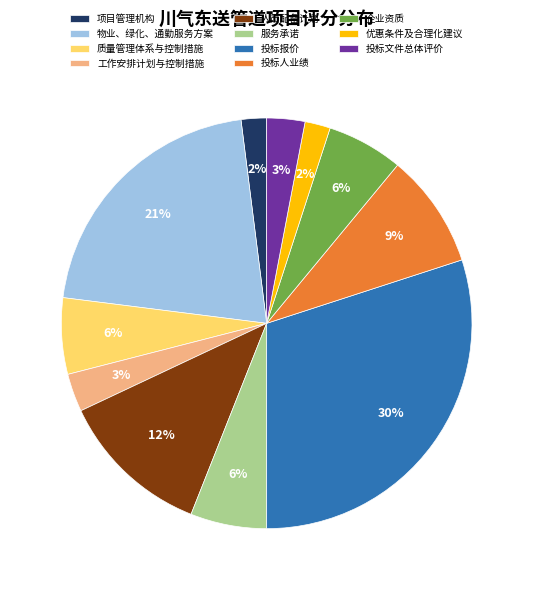

Is the sum of 优惠条件及合理化建议 and 投标人业绩 greater than half?

No